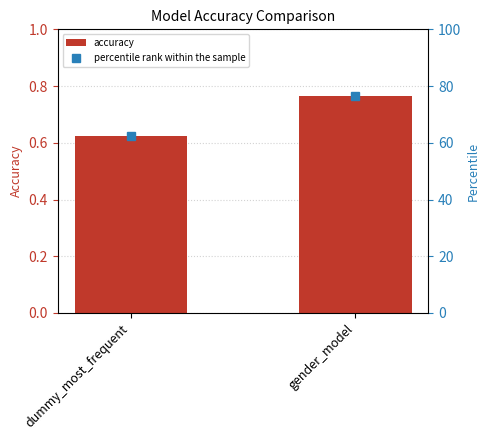

Reading left to right, what are all the values shown in this chart?

accuracy: dummy_most_frequent=0.6	gender_model=0.8
percentile rank within the sample: dummy_most_frequent=62.2	gender_model=76.6